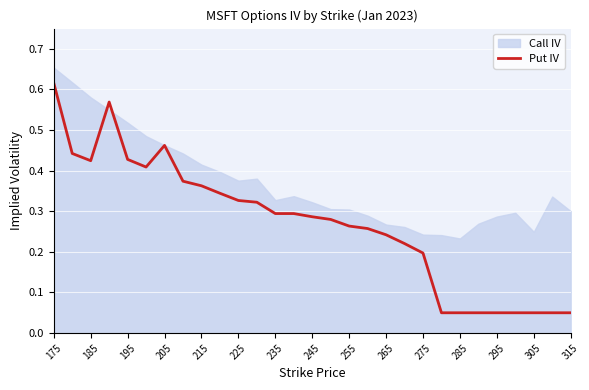

The value of Put IV at 205 is 0.1. True or false?

False